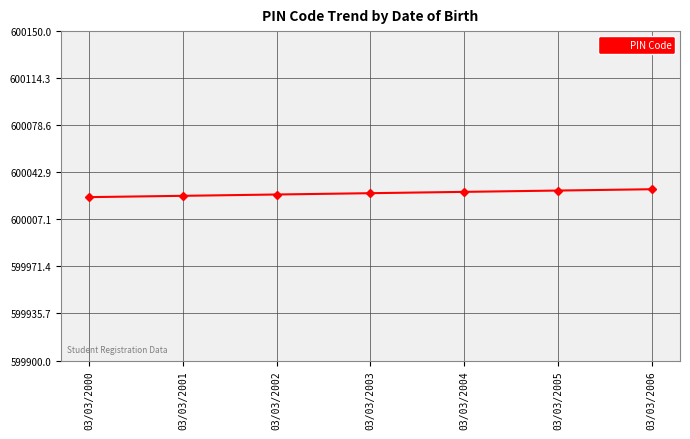

What is the difference between the second highest and minimum values?

5